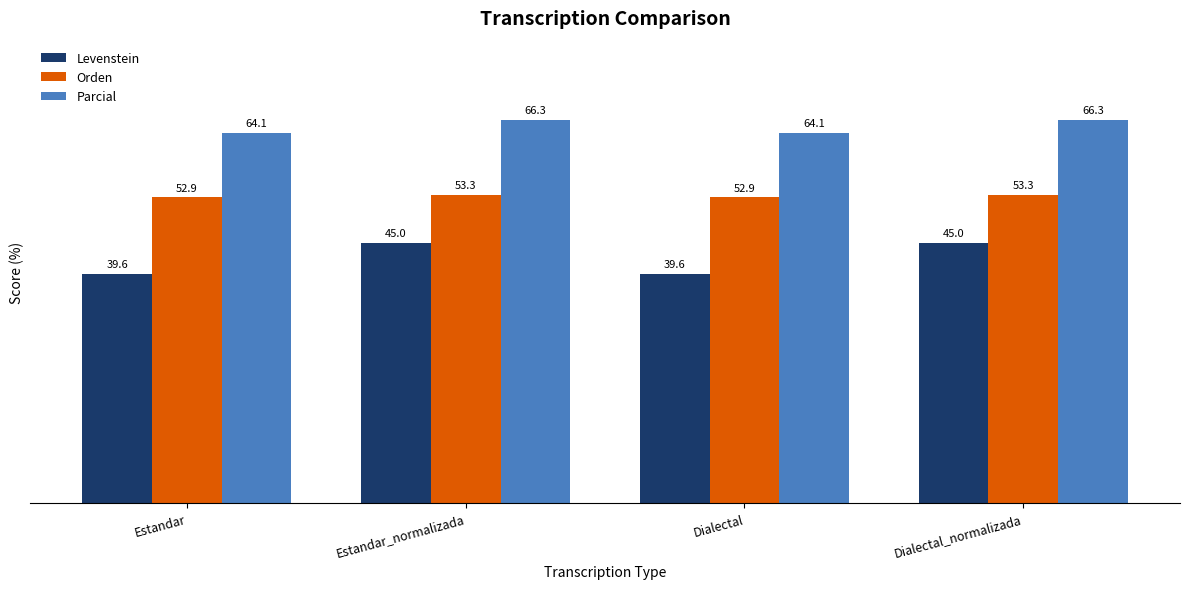

What is the maximum value for Parcial?

66.3